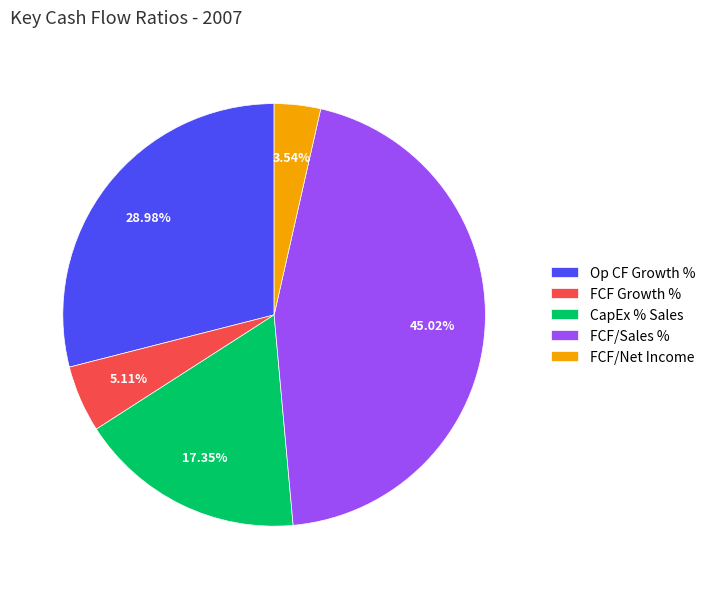

Do Op CF Growth % and CapEx % Sales together represent more than half of the pie?

No